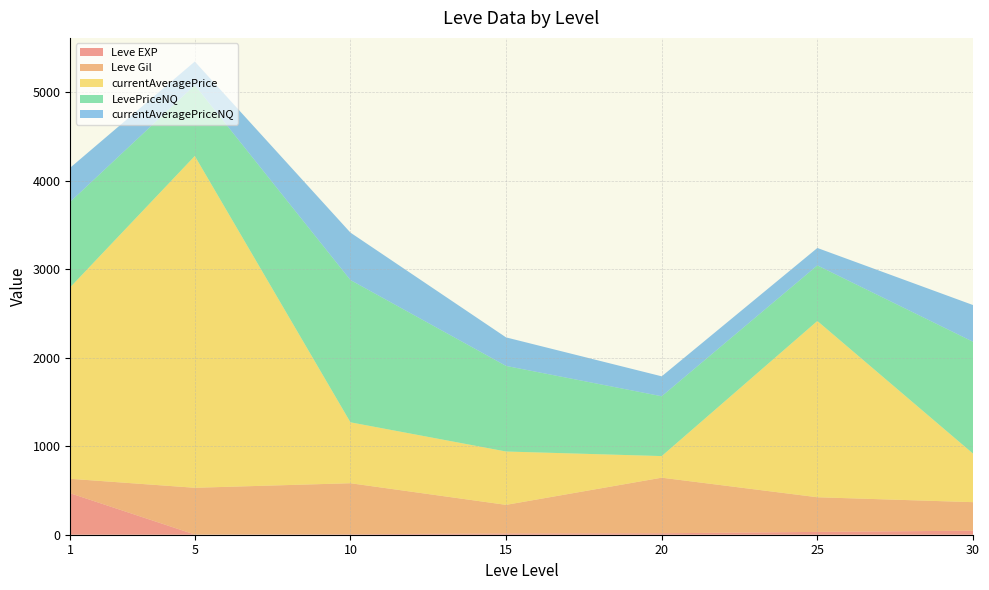

At which category is the sum across all series the highest?

5